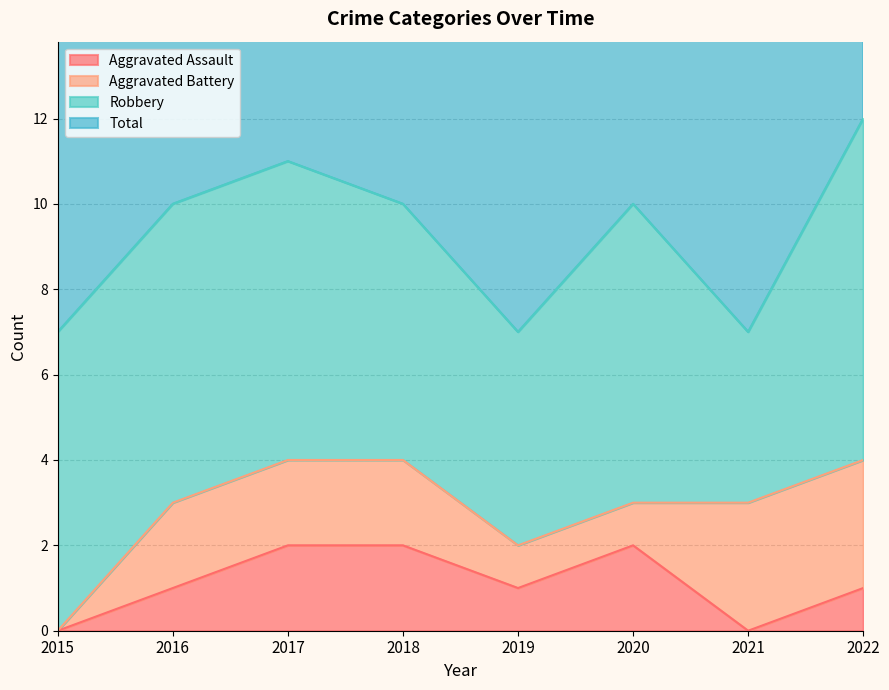

Does the chart have visible grid lines?

Yes